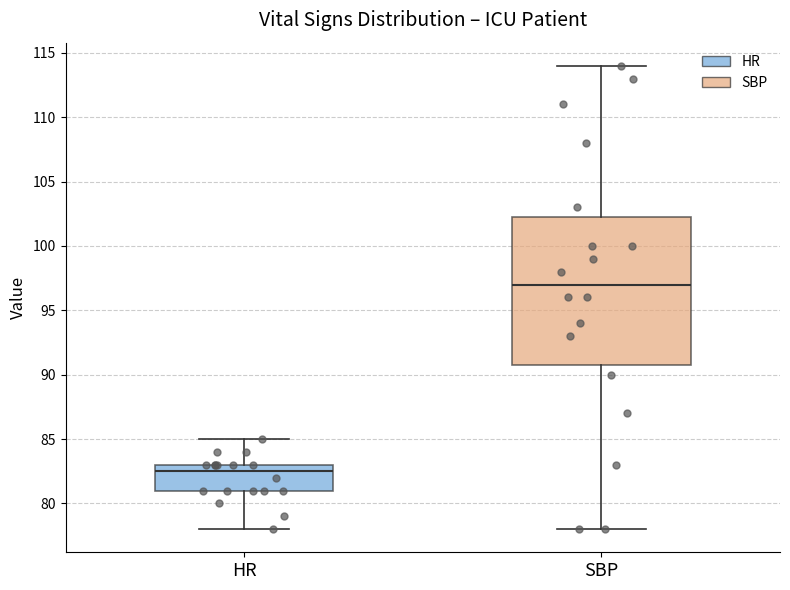

Reading left to right, transcribe this box plot: for each box, give where its median line is, the range the box spans, and where its two whiskers end, as read against the y-axis. The values are not printed on the chart, so give them approximately, as read against the axis.

HR: median 82.5, box 81.0 to 83.0, whiskers 78.0 to 85.0
SBP: median 97.0, box 91.0 to 102.5, whiskers 78.0 to 114.0